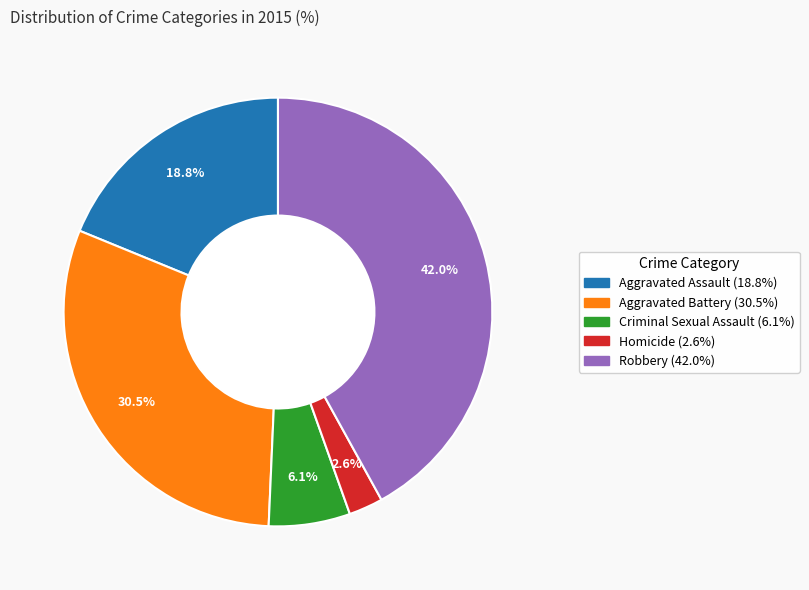

What is the total percentage of Aggravated Battery and Robbery?

72.5%